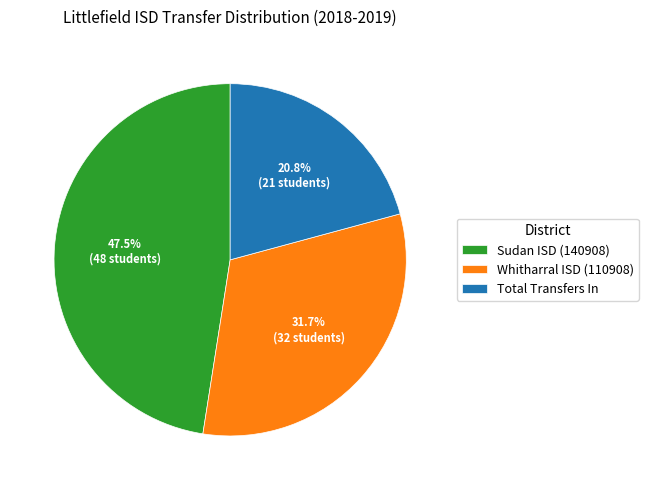

Which category has the smallest portion of the pie?

Total Transfers In